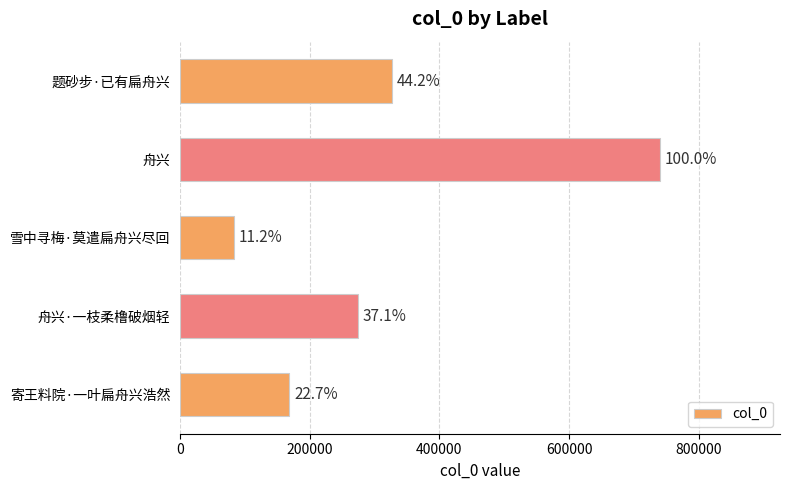

Are the bars horizontal?

Yes